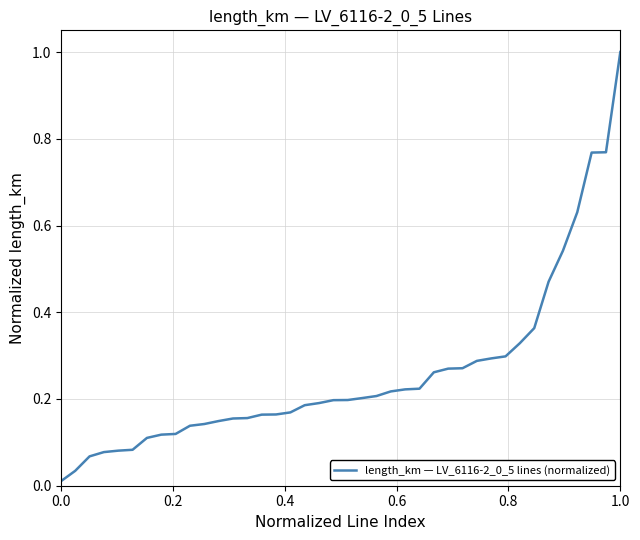

What is the difference between the maximum and minimum values?

1.0